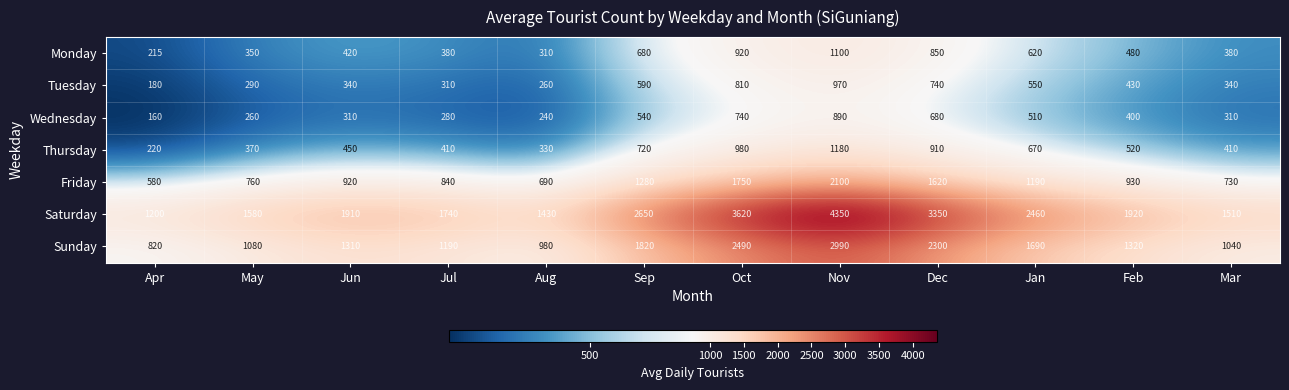

What is the average value of the Sunday series?

1586